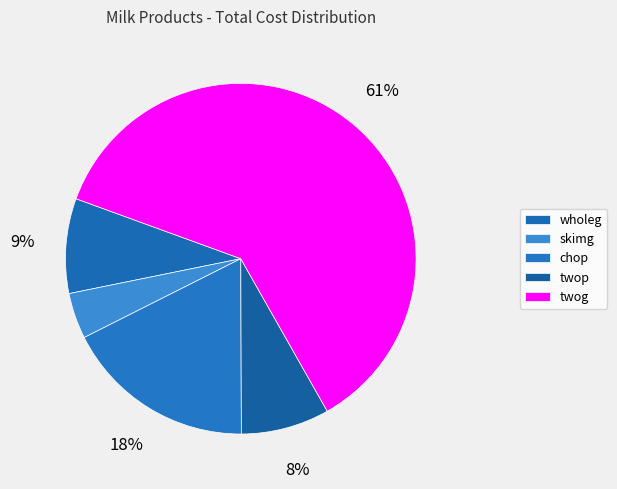

Which slice represents more than half of the pie?

twog